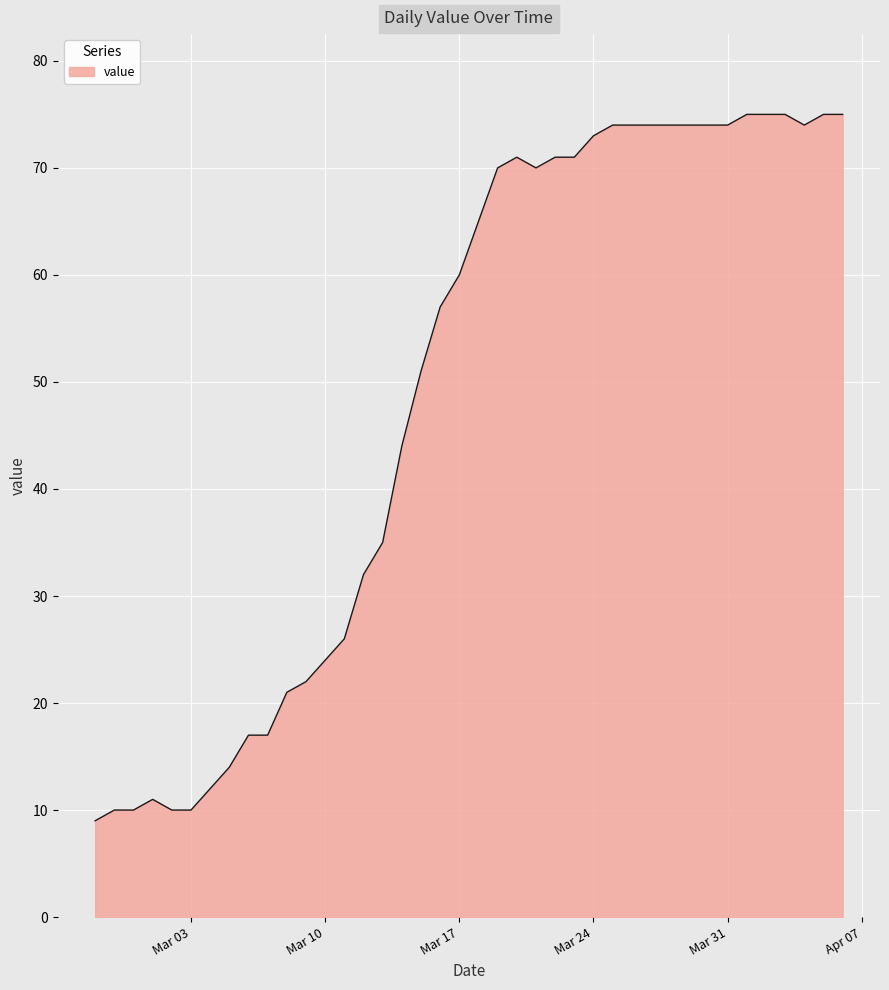

What is the greatest value displayed?

75